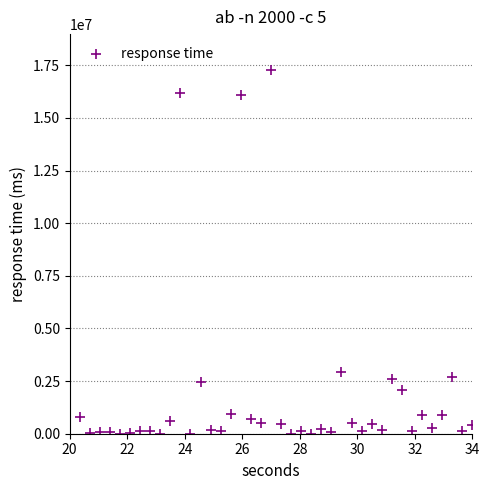

What Y value in the scatter plot is closest to 8626884?

2911884